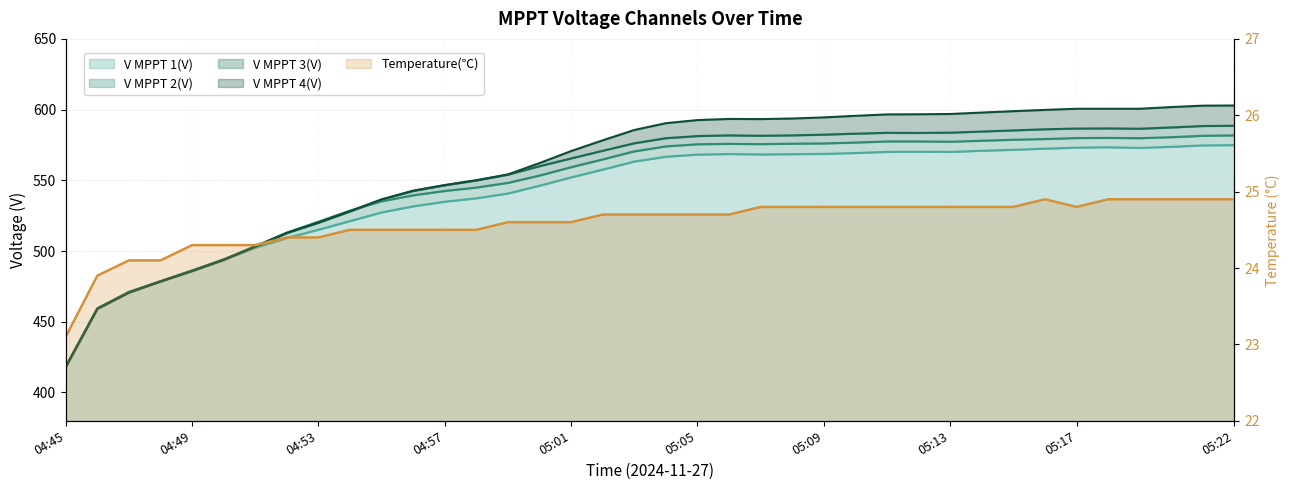

True or false: V MPPT 4(V) has a value of 967.0 at 05:14.

False